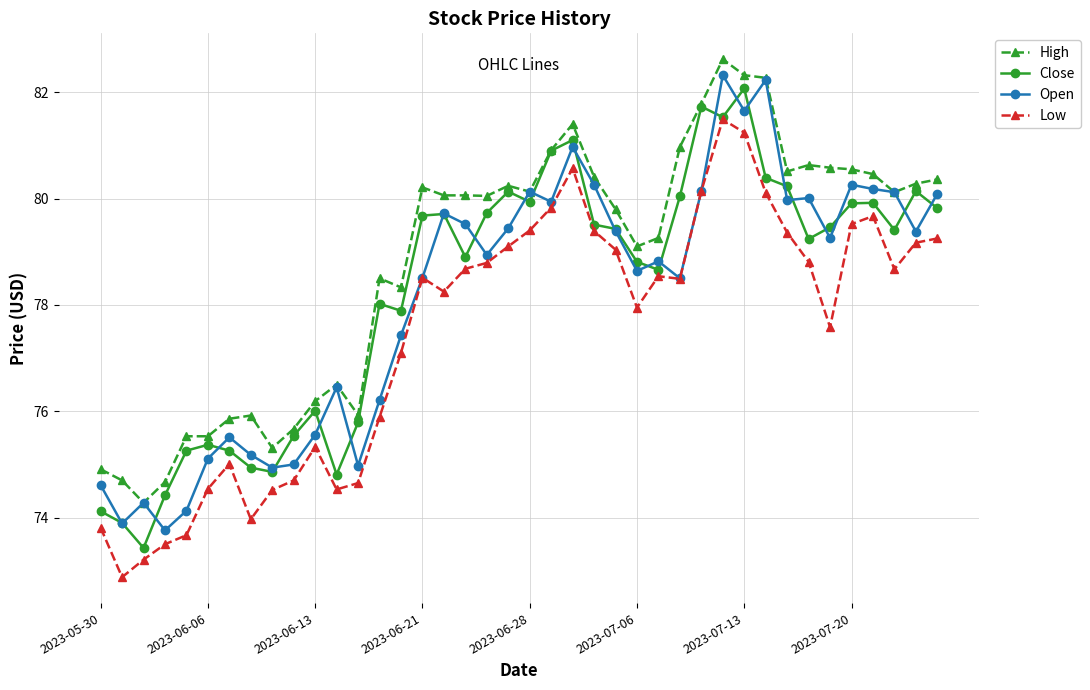

Count the number of categories in the chart.

40